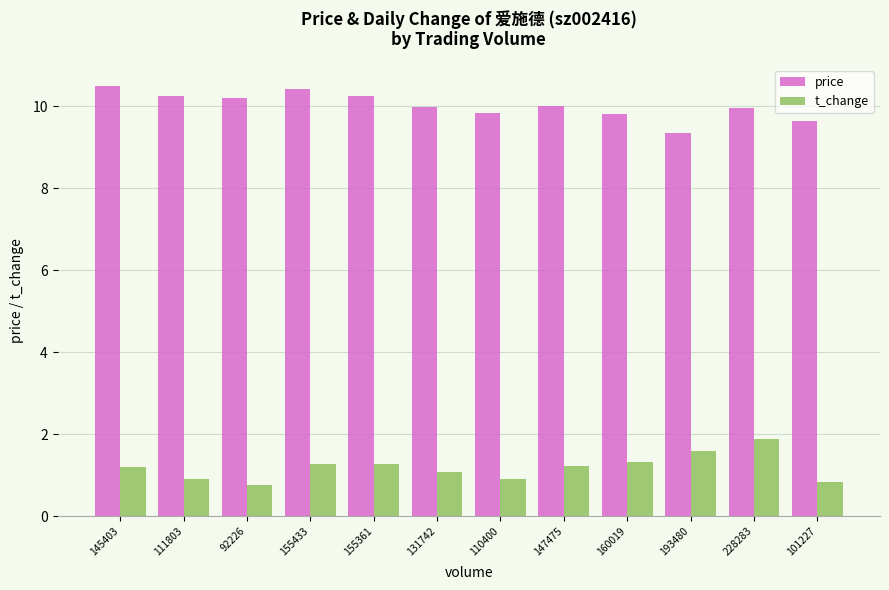

At how many categories does at least one series exceed 6?

12